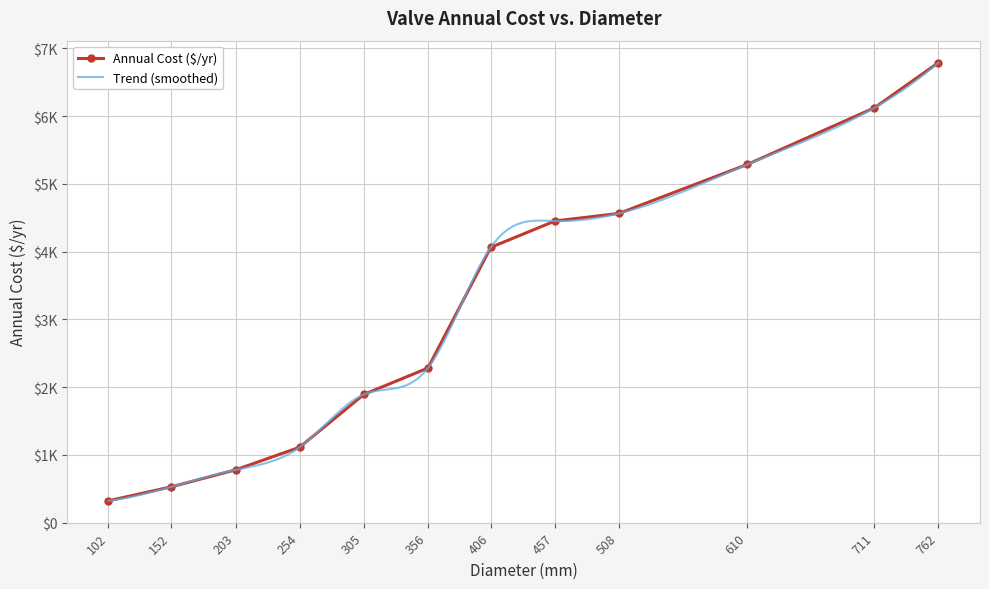

What is the difference between the maximum and minimum values?

6467